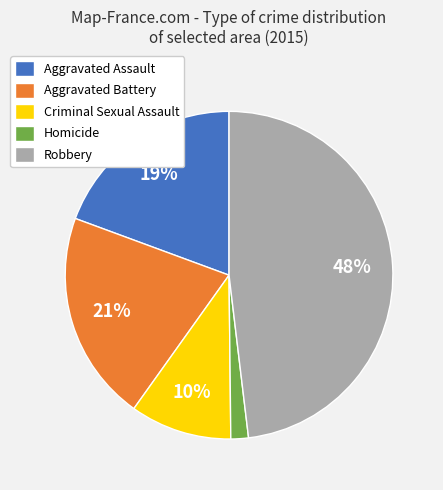

The Homicide slice represents 10% of the pie. True or false?

False